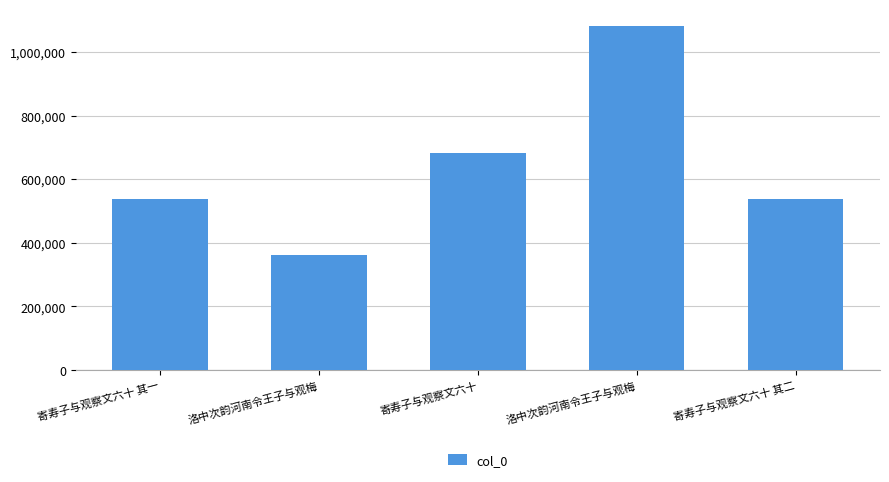

Is it true that the value at 寄寿子与观察文六十 其一 is 539202?

True